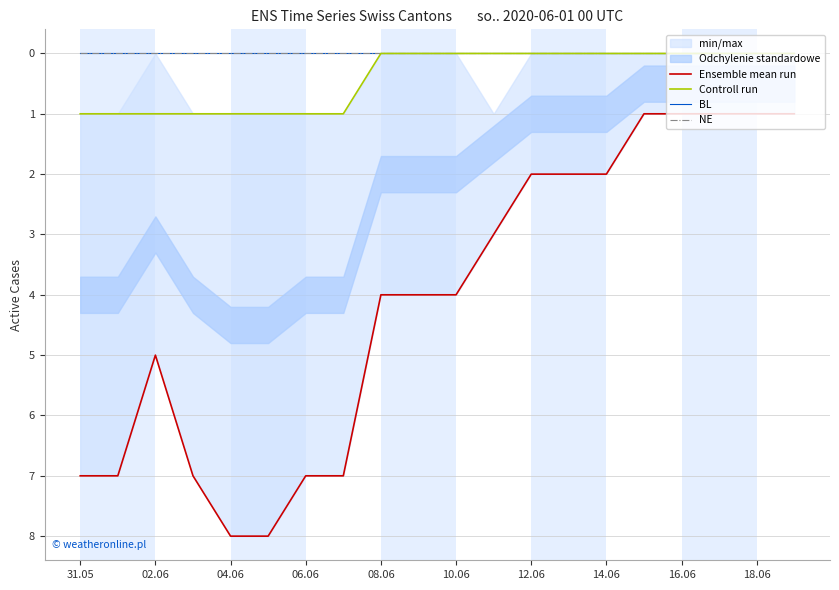

True or false: Ensemble mean run has a value of 3 at 10.06.

False